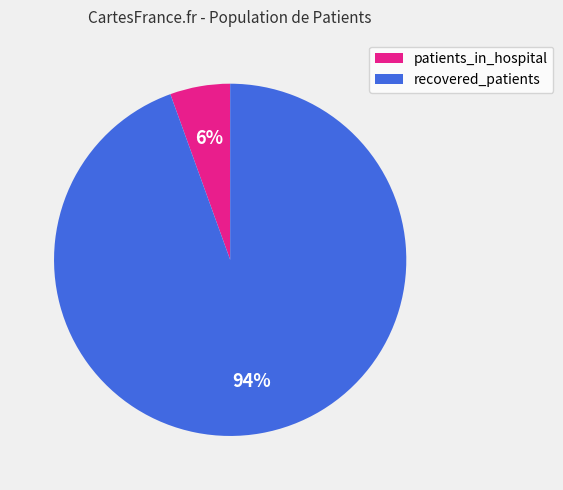

Is there any slice that represents more than half of the pie?

Yes